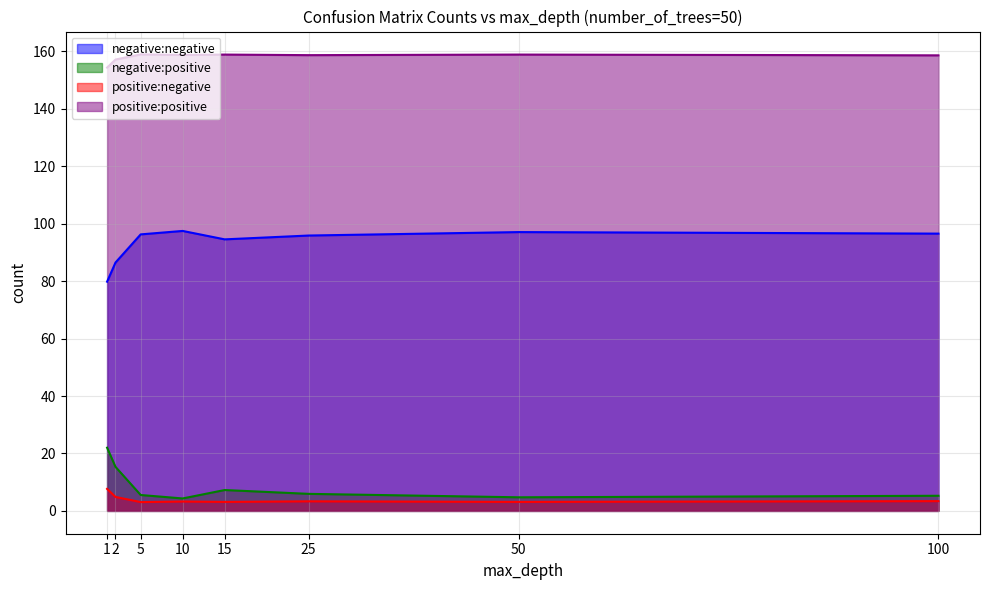

The value of positive:positive at 10 is 246.3. True or false?

False